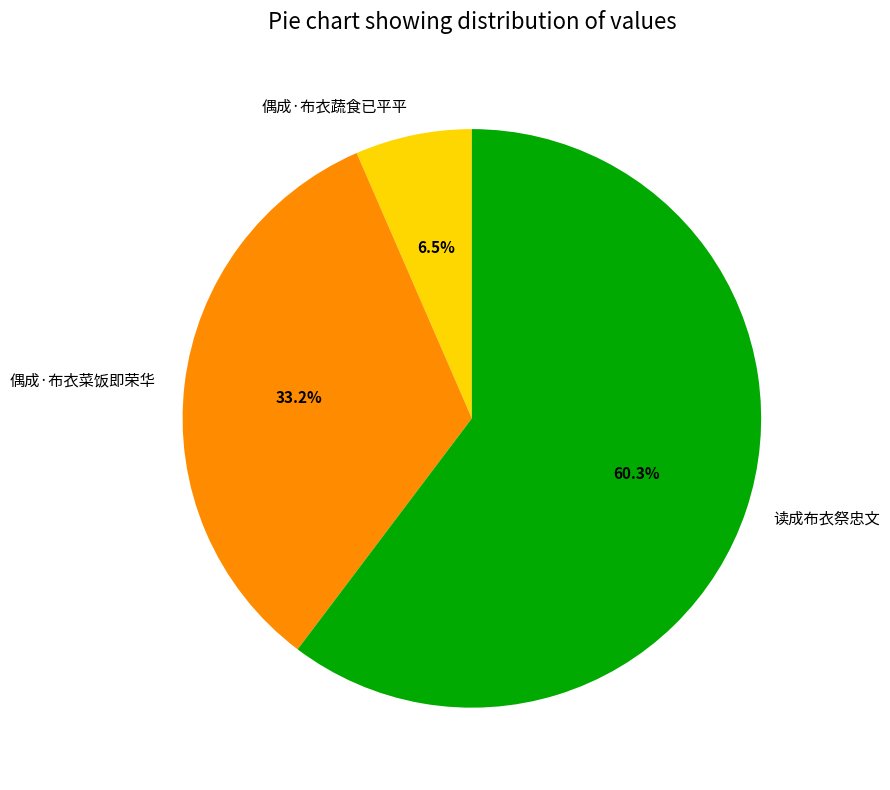

Does 偶成·布衣蔬食已平平 represent more than half of the total?

No